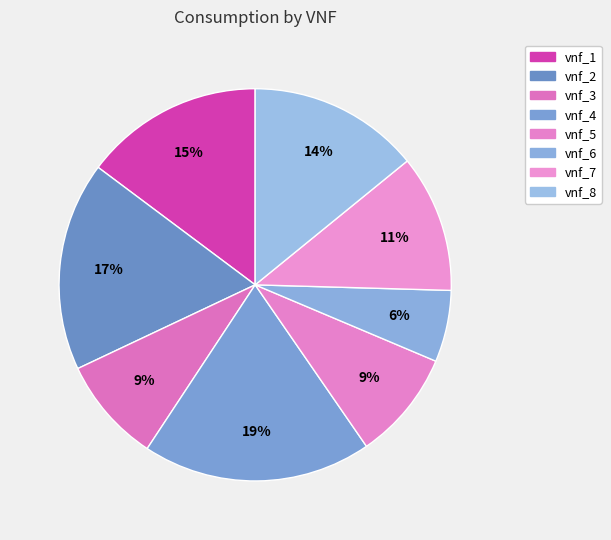

Count the number of slices in the pie.

8